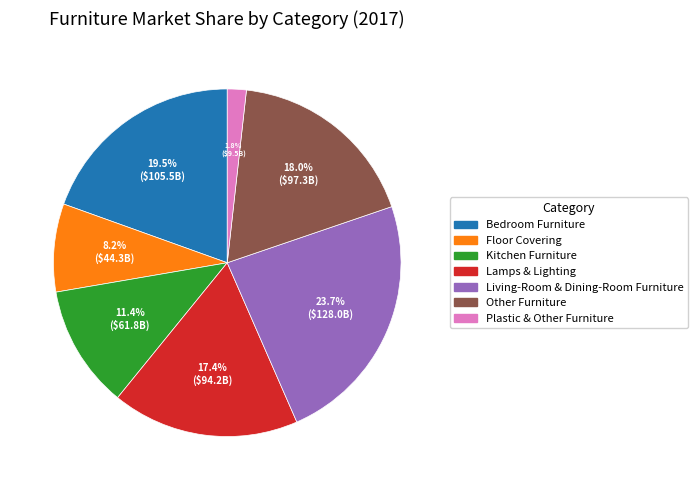

What is the total percentage of Other Furniture and Floor Covering?

26.2%